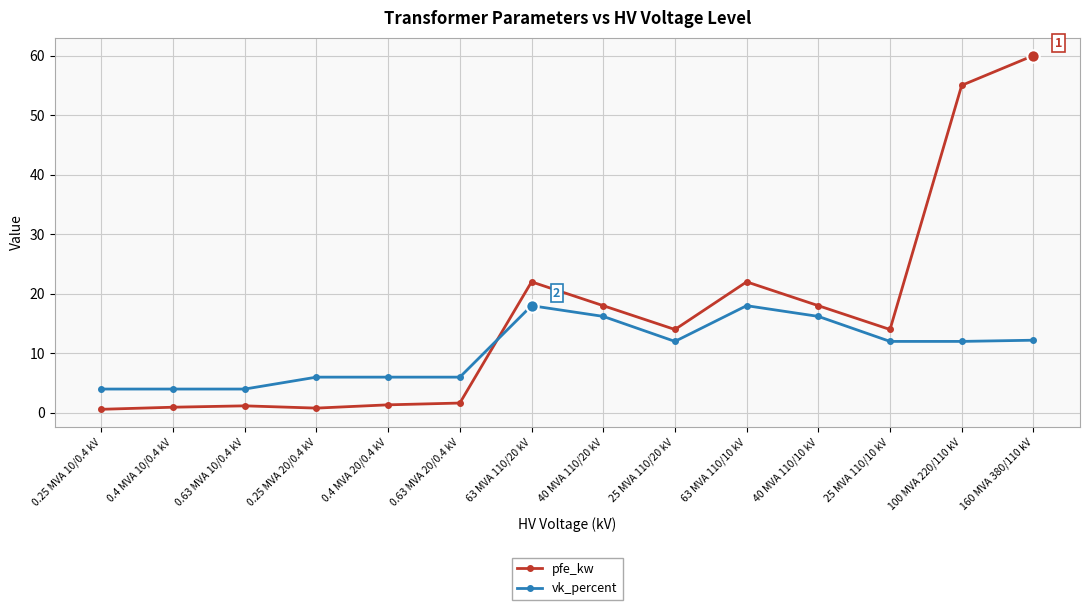

Is the value of vk_percent at 0.25 MVA 20/0.4 kV greater than the value of pfe_kw at 0.4 MVA 20/0.4 kV?

Yes